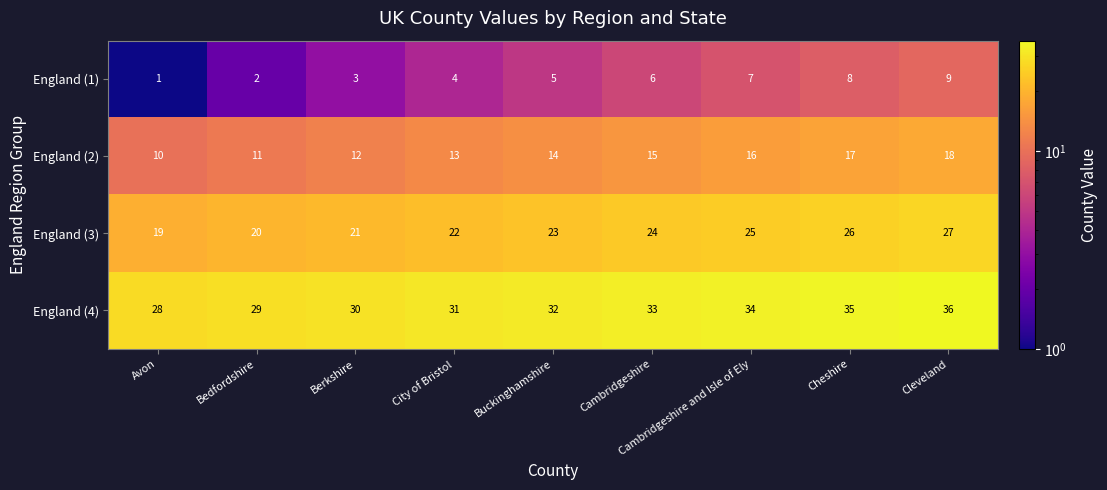

Rank the series by their average value, from lowest to highest.

England (1), England (2), England (3), England (4)